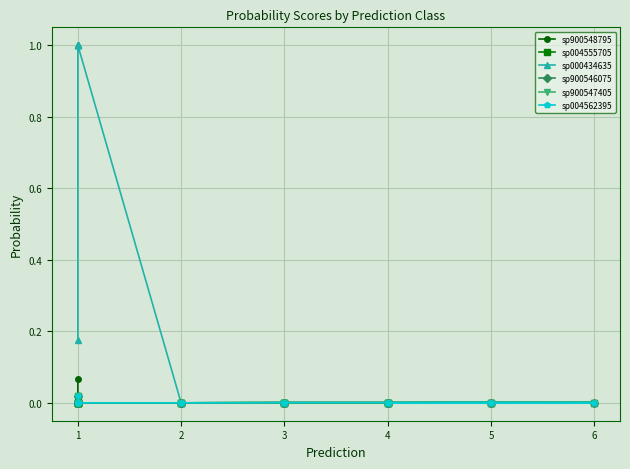

How many lines are shown in the chart?

6